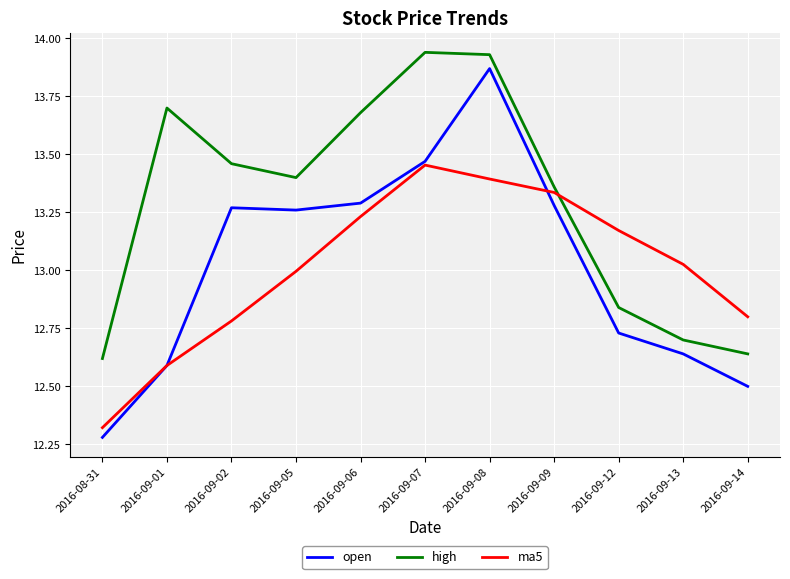

Does the chart have visible grid lines?

Yes